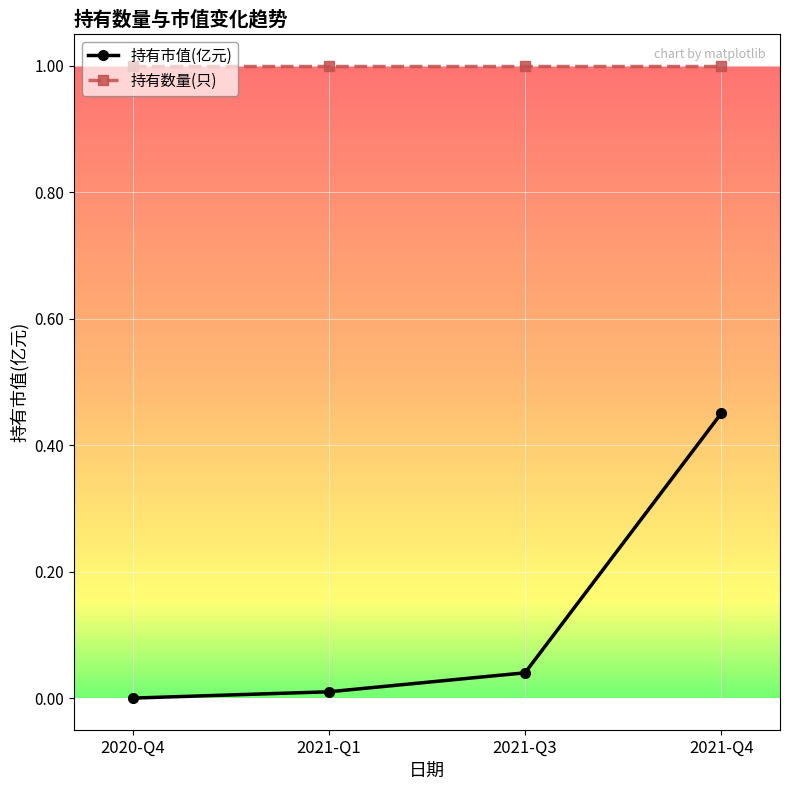

Which series has the widest spread of values?

持有市值(亿元)